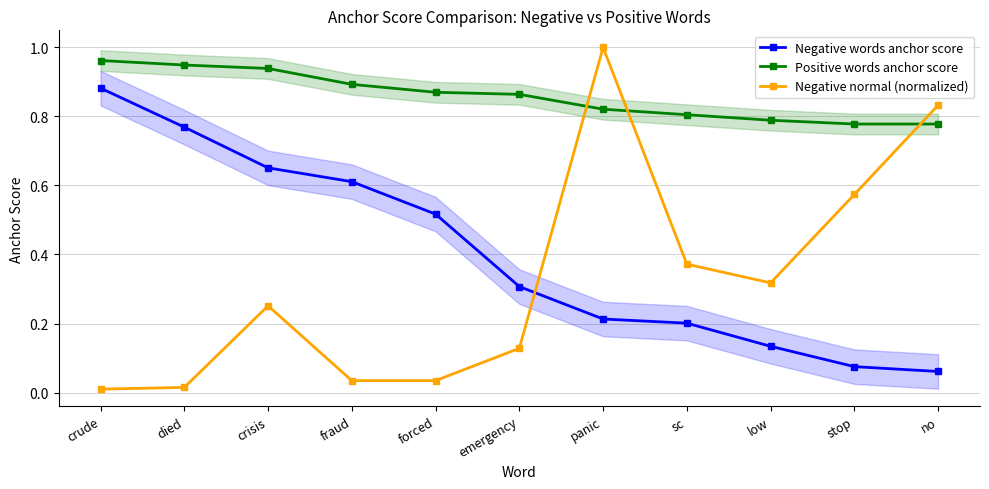

What is the label of the 7th point from the right?

forced